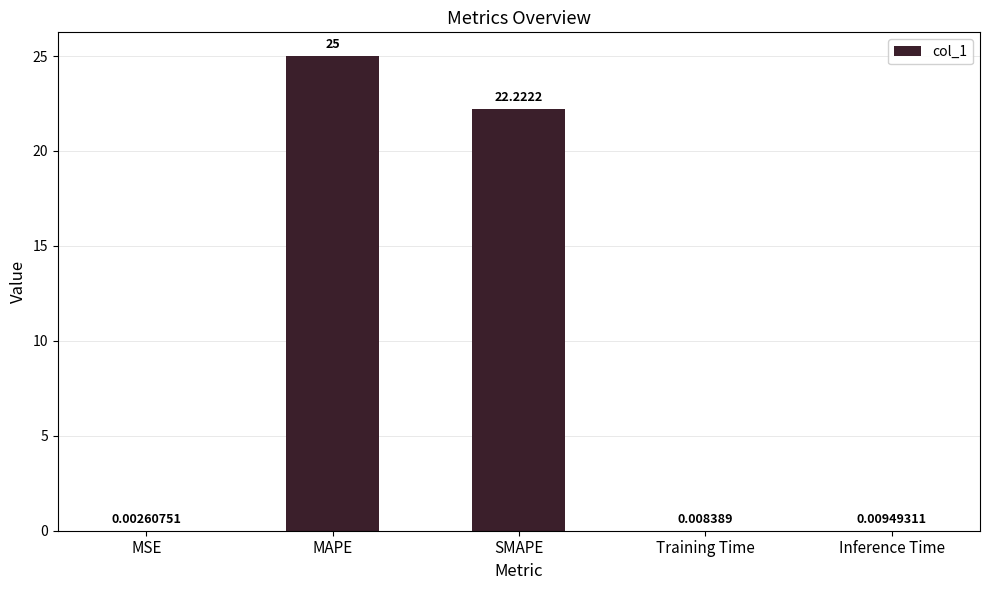

Where is the data nearest to the value 12?

SMAPE